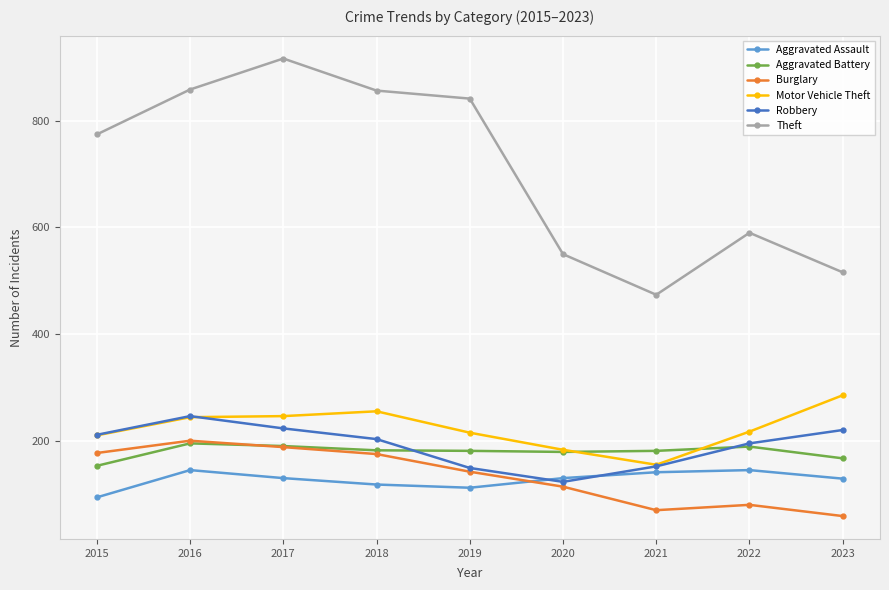

What is the value of the Aggravated Assault point at the 4th from the left?

119